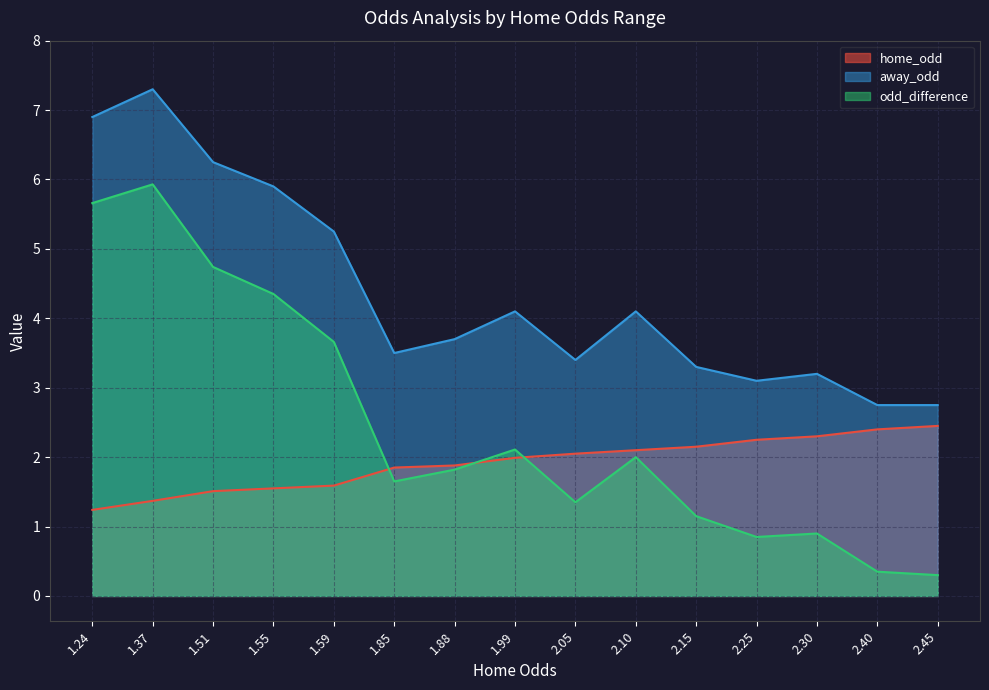

What is the maximum value shown in the chart?

7.3